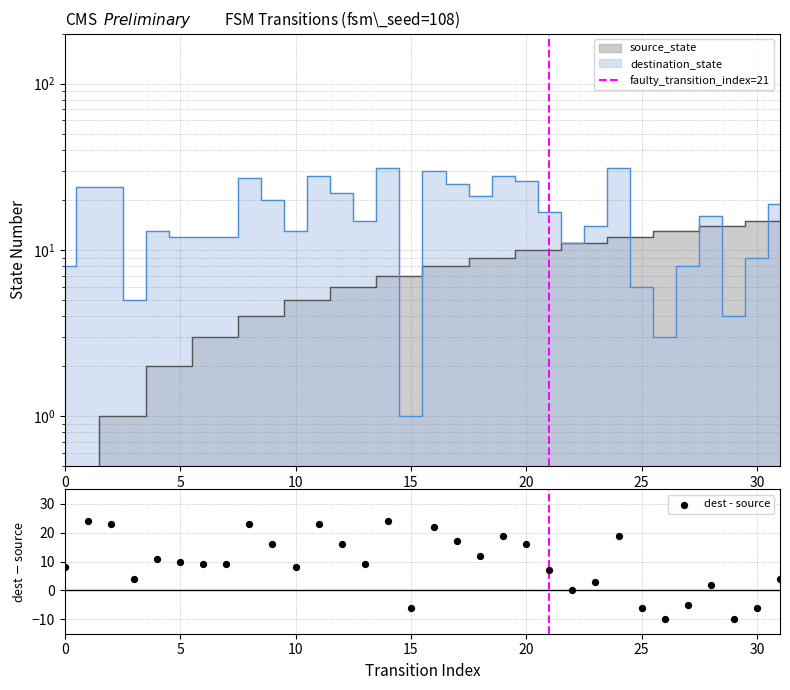

Which series reaches the minimum Y coordinate?

source_state